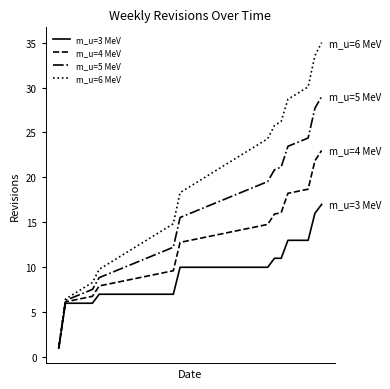

List the series in order of their overall mean, highest first.

m_u=6 MeV, m_u=5 MeV, m_u=4 MeV, m_u=3 MeV